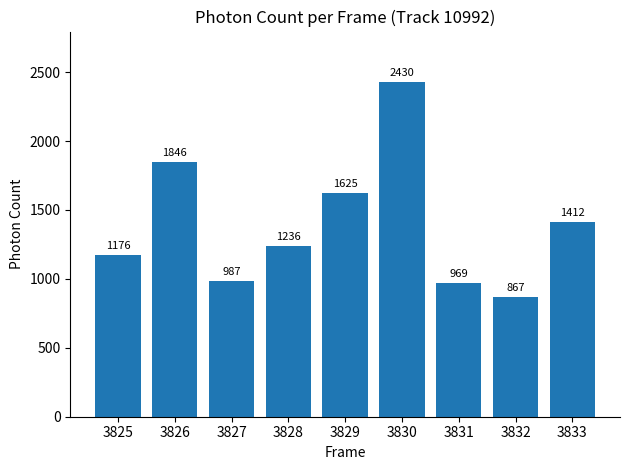

How many series are shown in this chart?

1